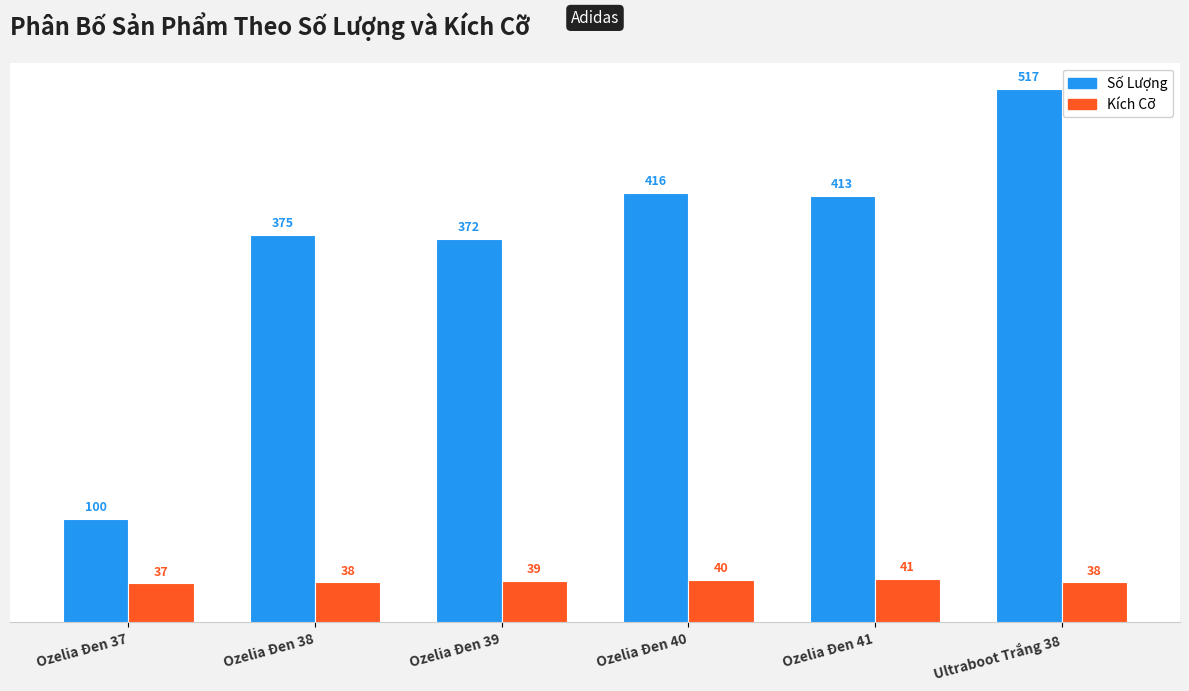

What is the average value of the Số Lượng series?

366